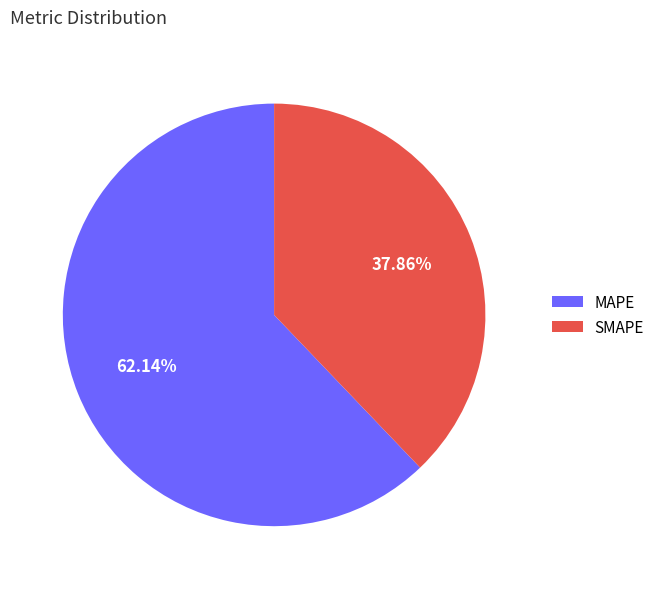

What is the largest slice in the pie chart?

MAPE